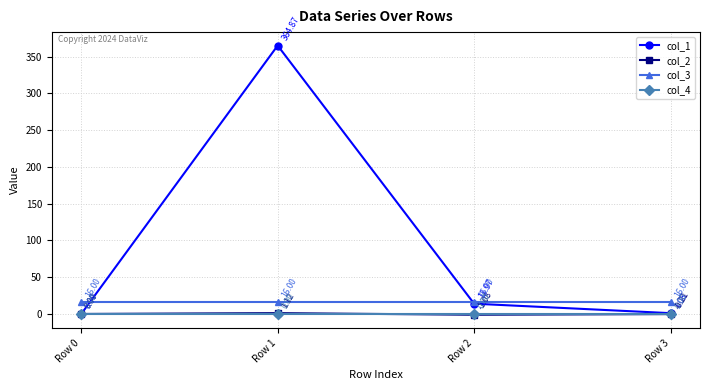

How many values in the col_2 series are below 0?

2